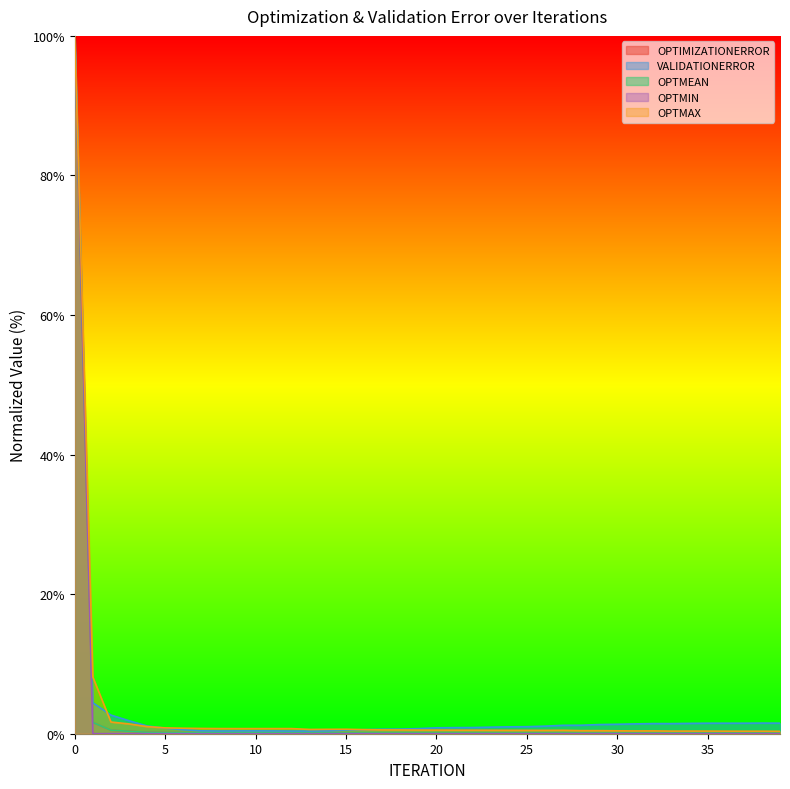

What is the difference between the maximum and second lowest values in the VALIDATIONERROR series?

99.6